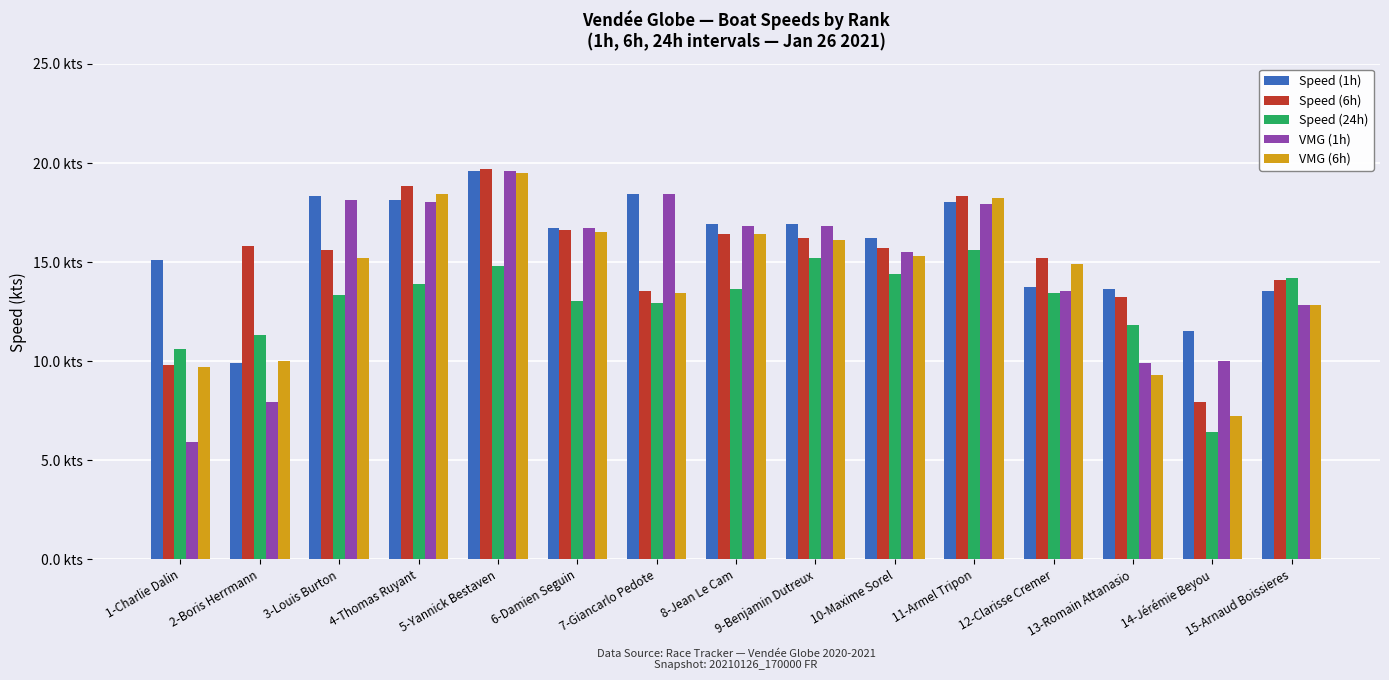

What is the sum of the VMG (6h) values at 8-Jean Le Cam and 12-Clarisse Cremer?

31.3